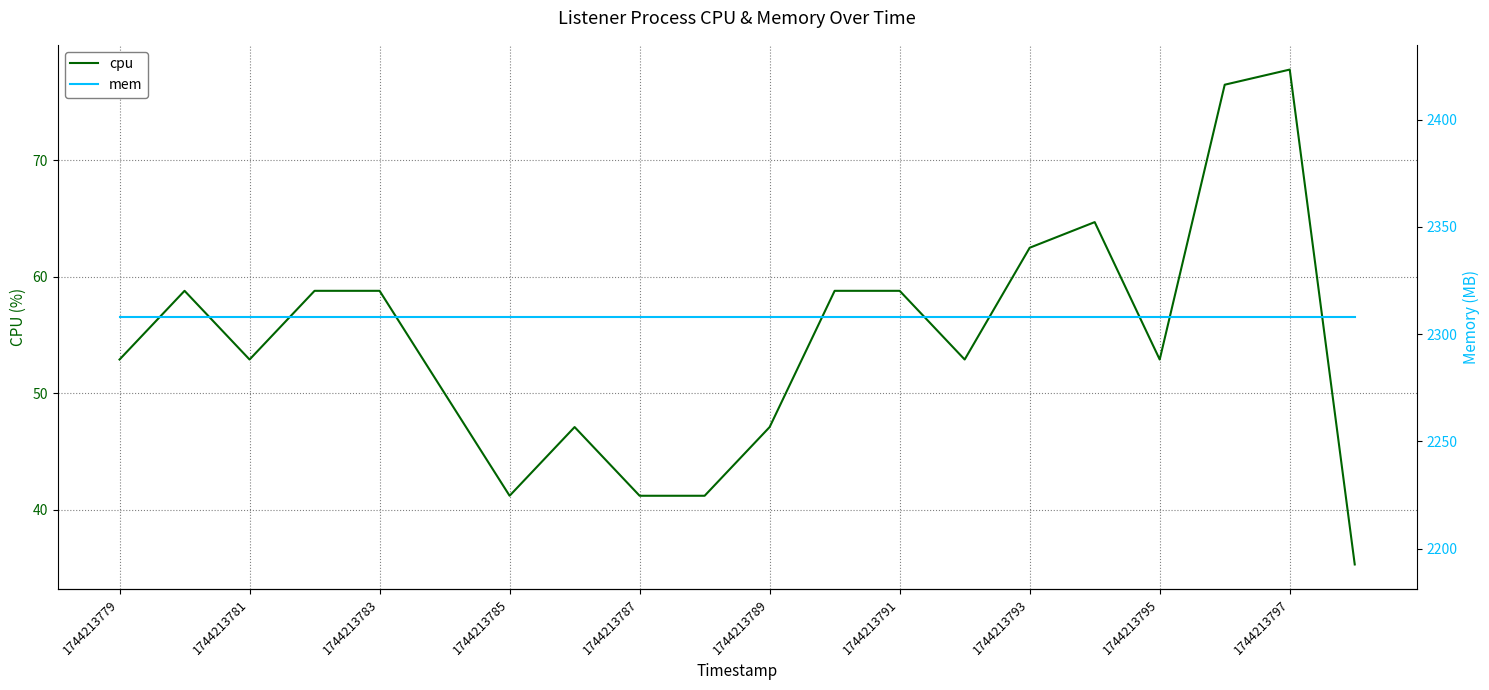

List the series in order of their overall mean, lowest first.

cpu, mem